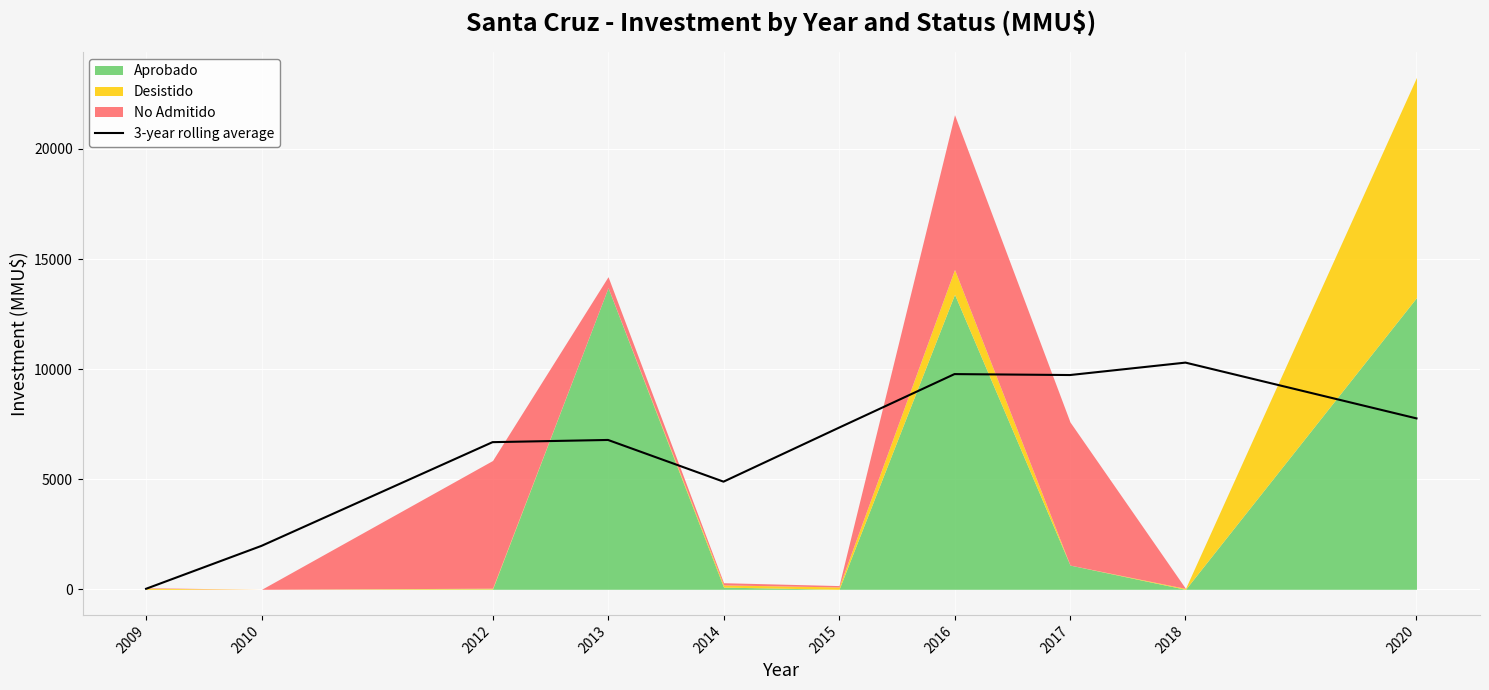

Rank the categories by value from lowest to highest.

2009, 2010, 2014, 2012, 2013, 2015, 2020, 2017, 2016, 2018